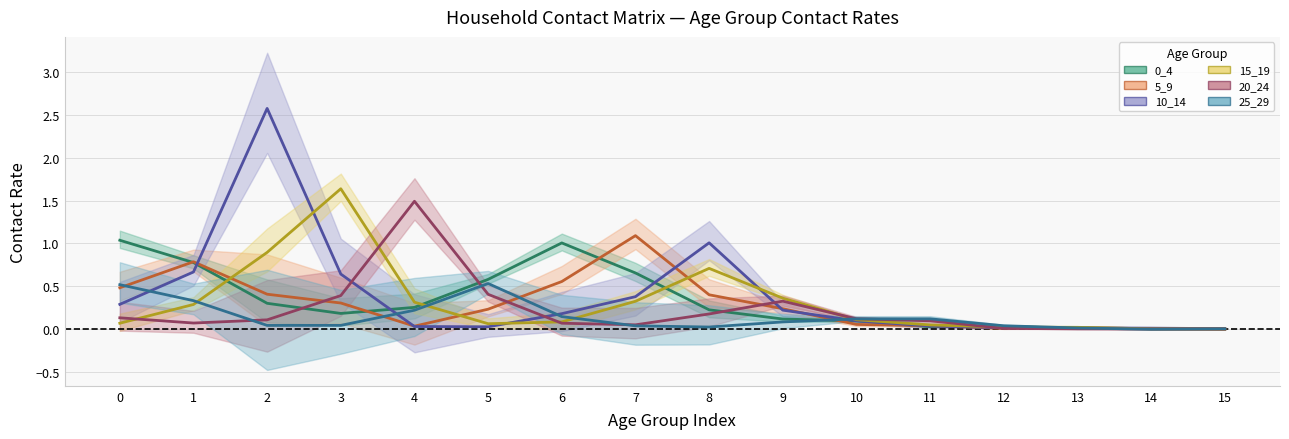

Is the value of 5_9 at 15 greater than the value of 10_14 at 13?

No